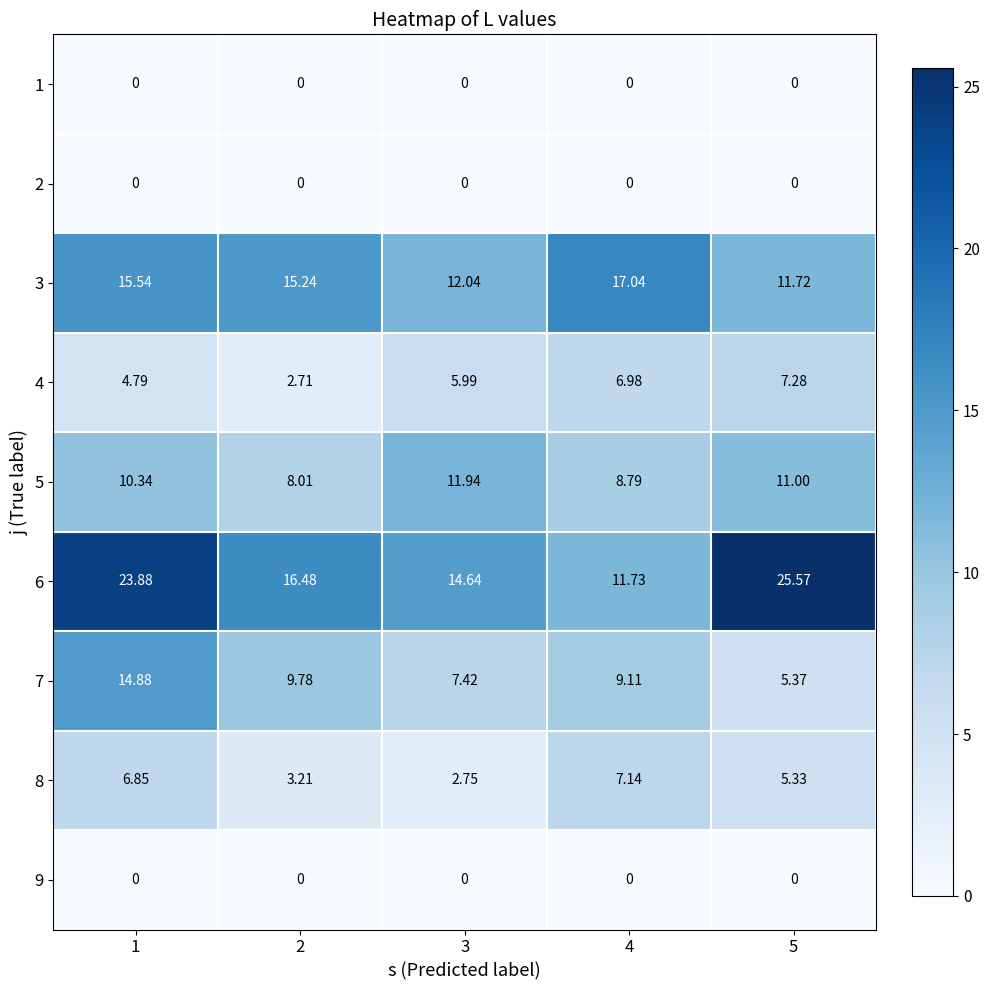

Which label corresponds to the largest value in the chart?

5